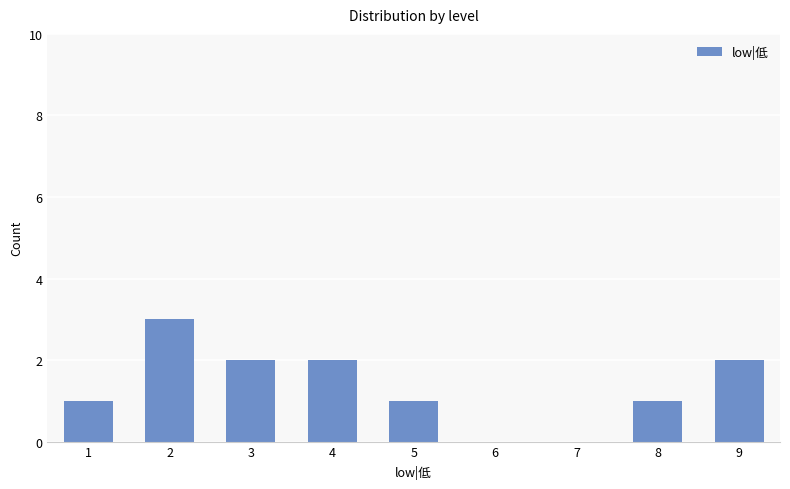

Which category has the highest value across all series?

2